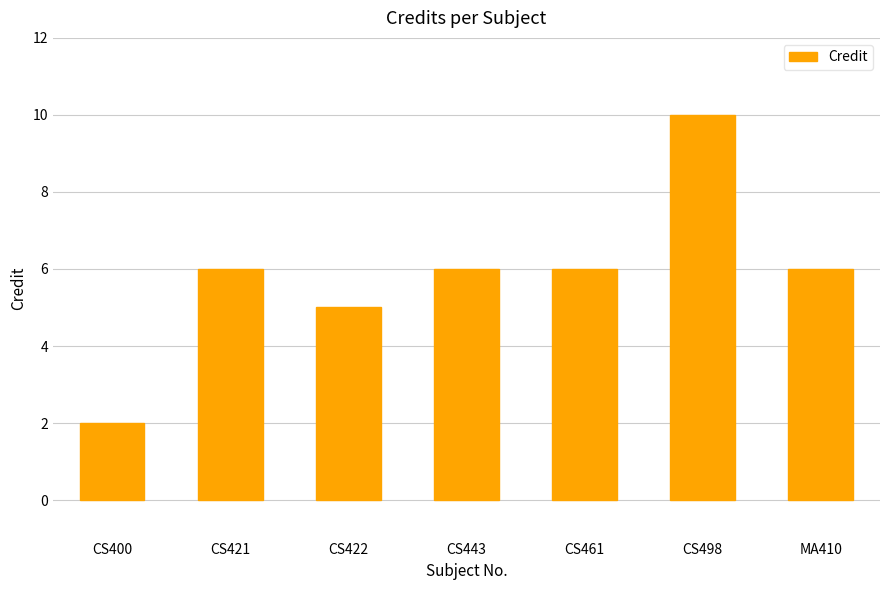

Reading left to right, extract all data points from this chart.

CS400=2	CS421=6	CS422=5	CS443=6	CS461=6	CS498=10	MA410=6